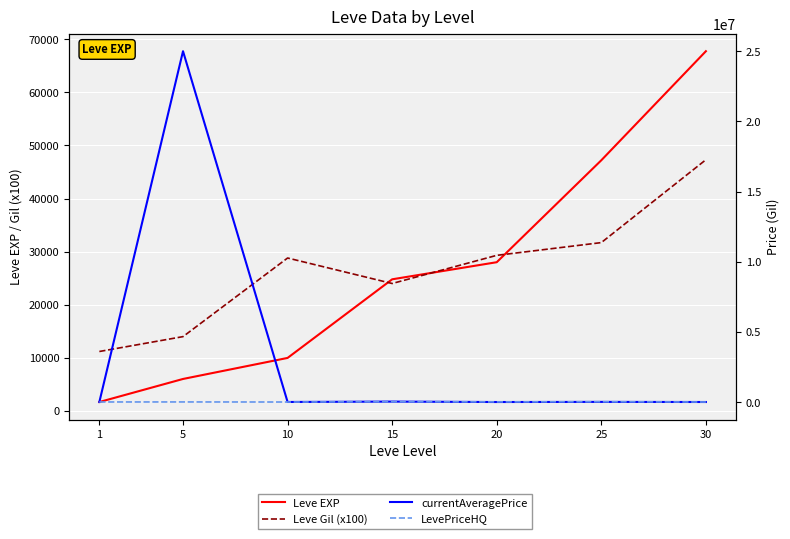

Rank the categories by LevePriceHQ value from lowest to highest.

10, 30, 1, 5, 20, 25, 15